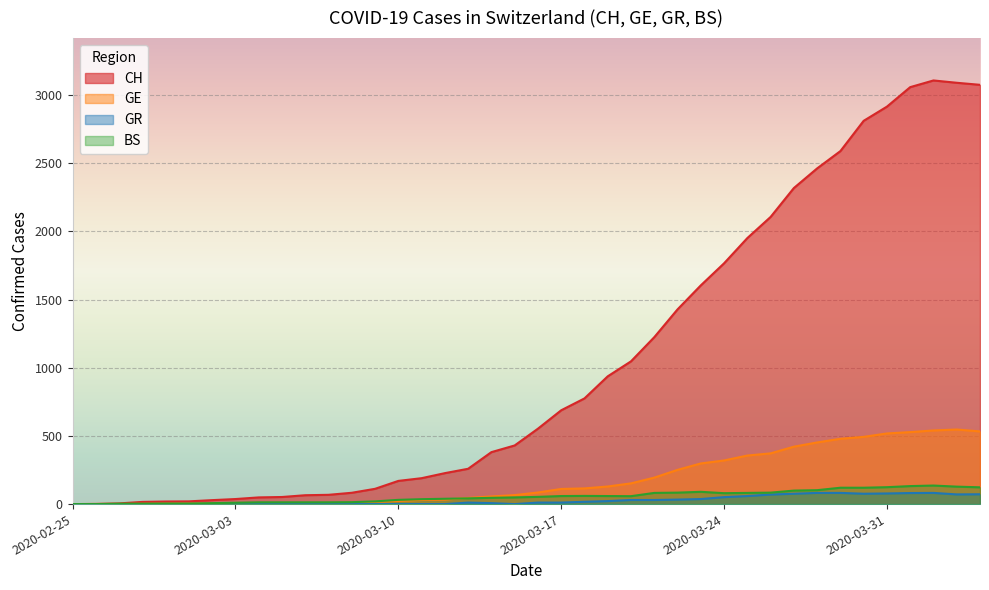

Where is the first local minimum for BS?

2020-03-20